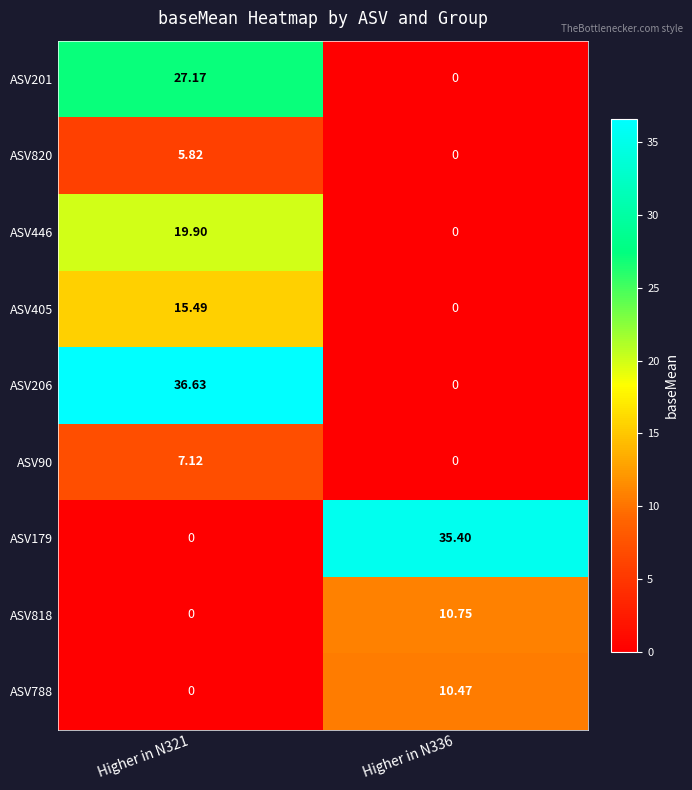

Is the value of ASV201 at Higher in N321 greater than the value of ASV446 at Higher in N321?

Yes